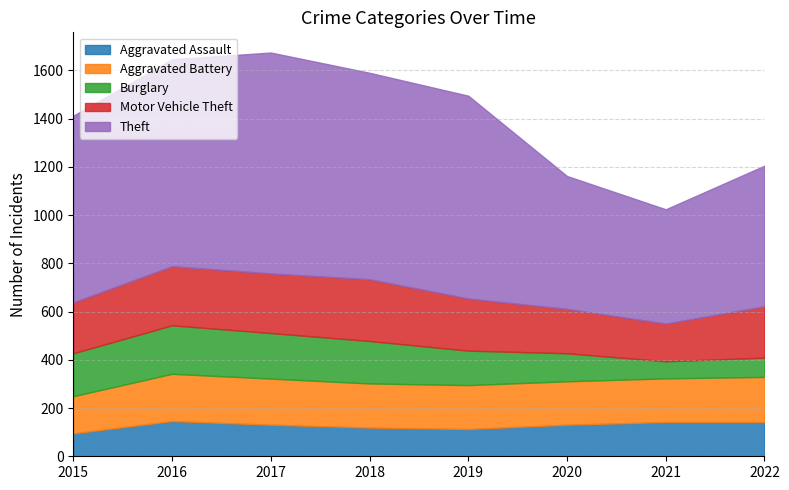

At which category is the sum across all series the highest?

2017